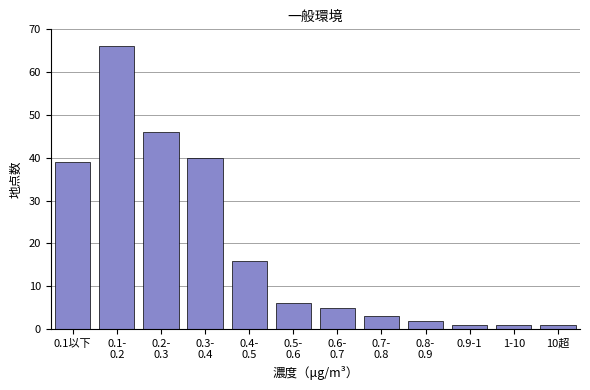

Reading left to right, transcribe all the data shown in this chart.

39	66	46	40	16	6	5	3	2	1	1	1